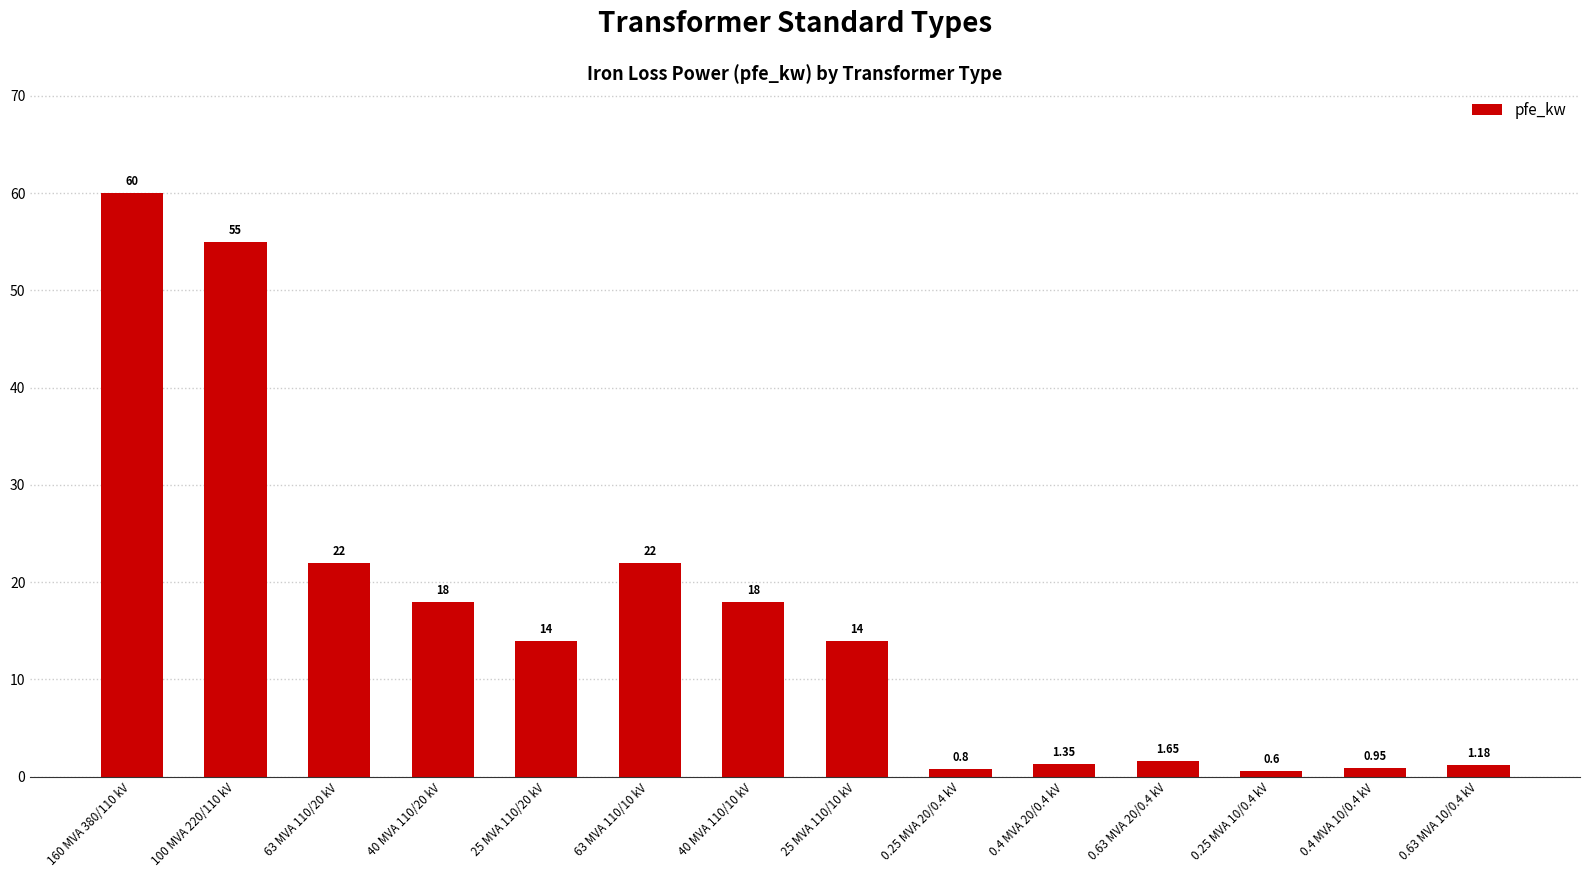

What is the difference between the second highest and minimum values?

54.4